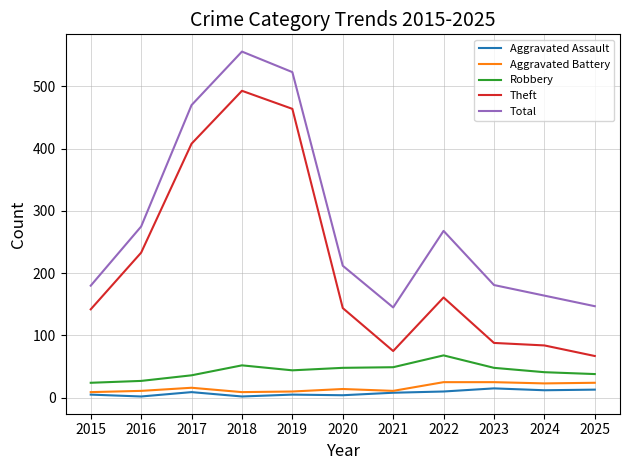

Is it true that Total equals 275 at 2016?

True